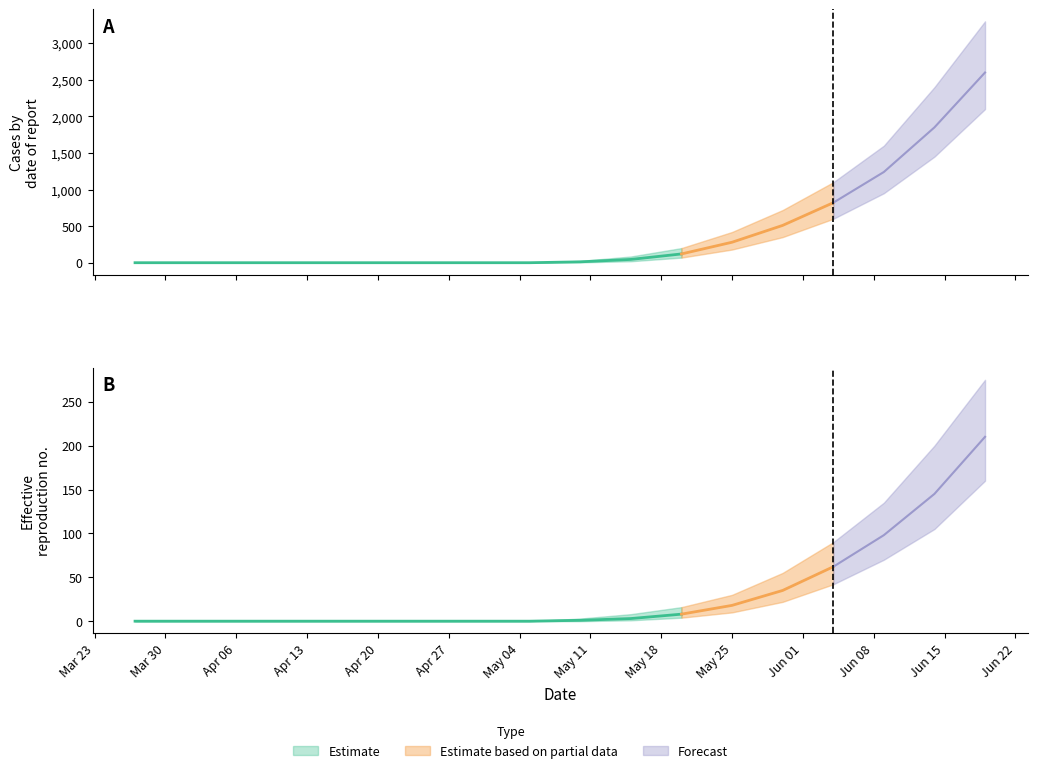

Is it true that cases equals 0 at 2020-04-05?

True